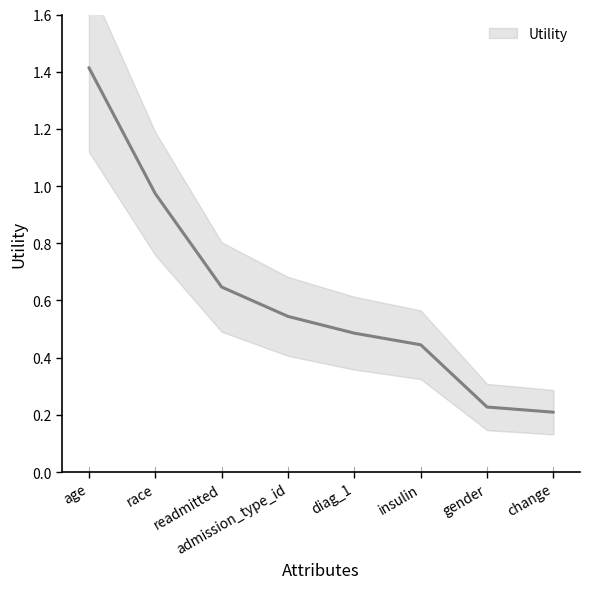

List the labels in order of value, smallest first.

change, gender, insulin, diag_1, admission_type_id, readmitted, race, age